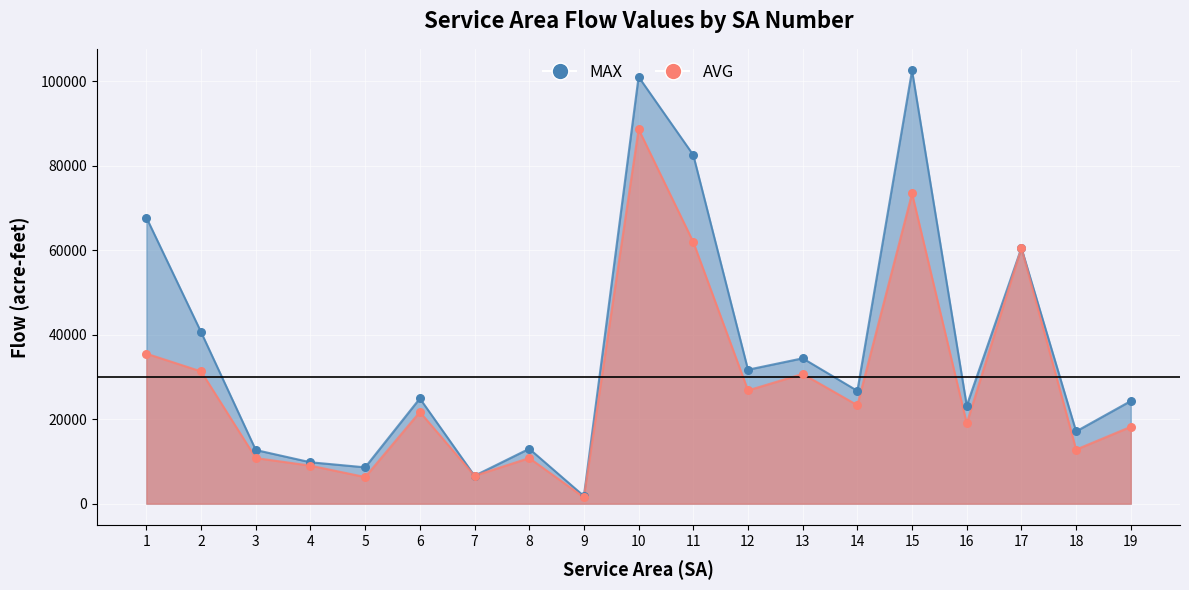

Which series reaches the minimum Y coordinate?

AVG